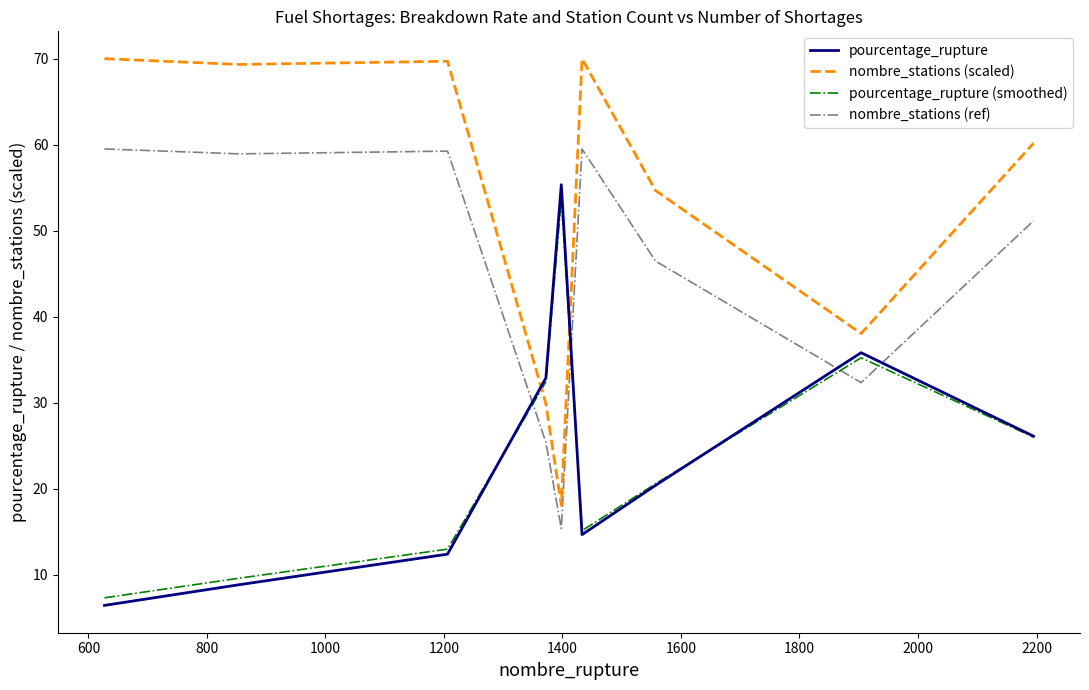

What is the maximum value shown in the chart?

70.0